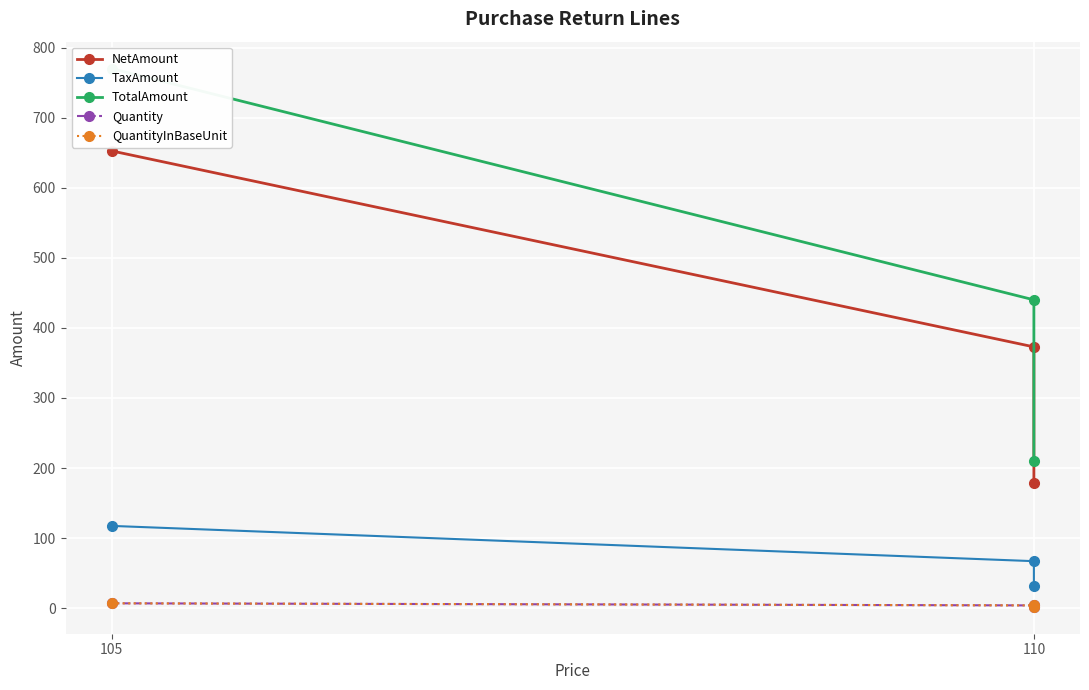

What is the greatest value displayed?

770.0